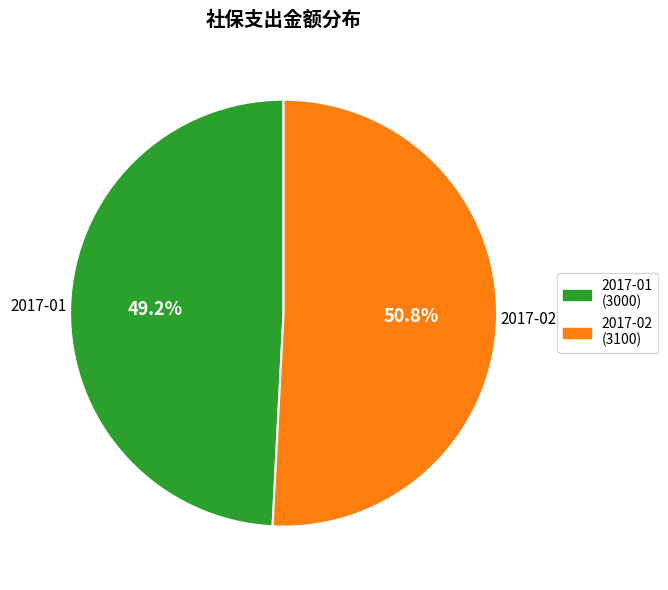

Count the number of slices in the pie.

2